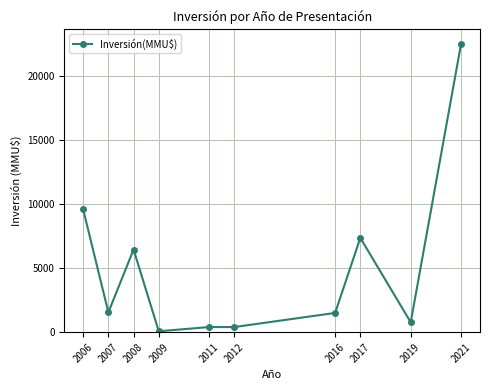

The chart shows a value of 1545 at 2007. True or false?

True